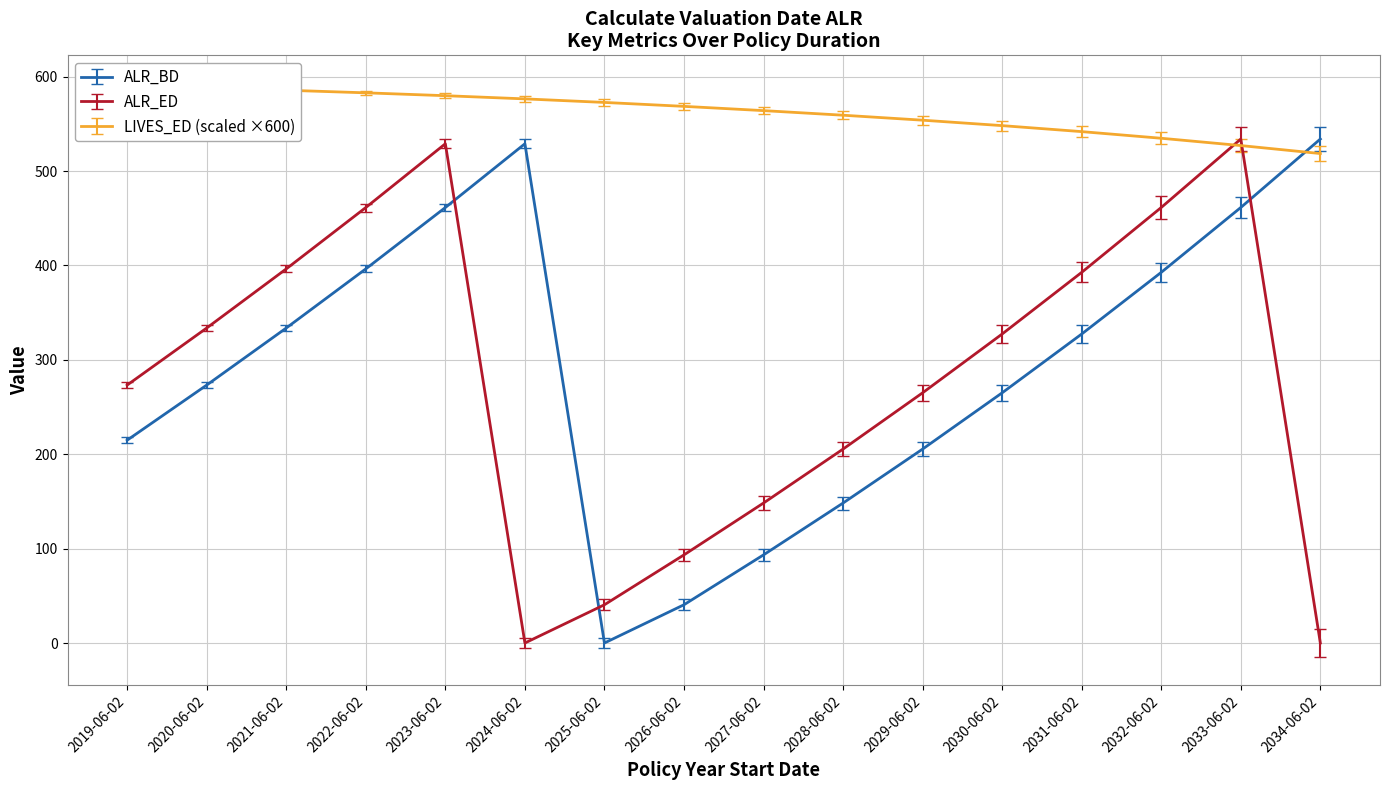

Is it true that DURATION_YEAR equals 329.2 at 2020-06-02?

False